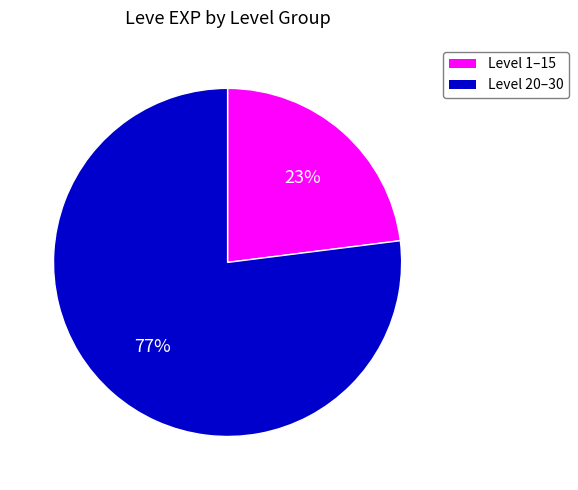

To the nearest percent, what is the difference between the largest and smallest slice percentages?

54%